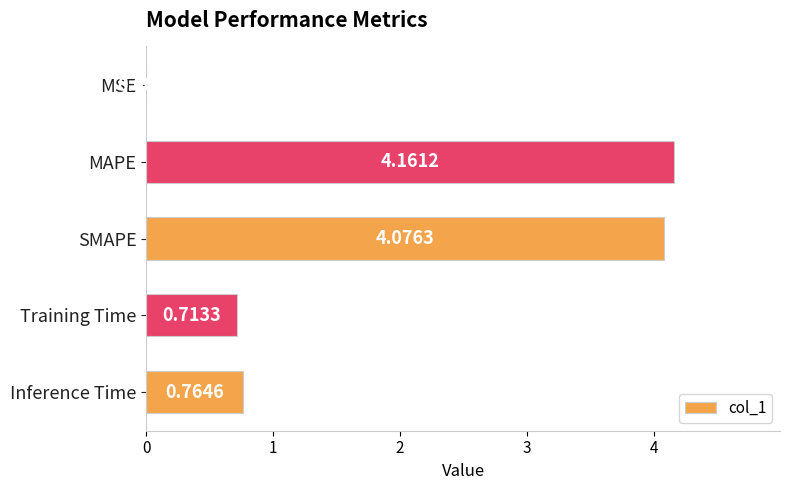

At which label is the value closest to 2?

Inference Time